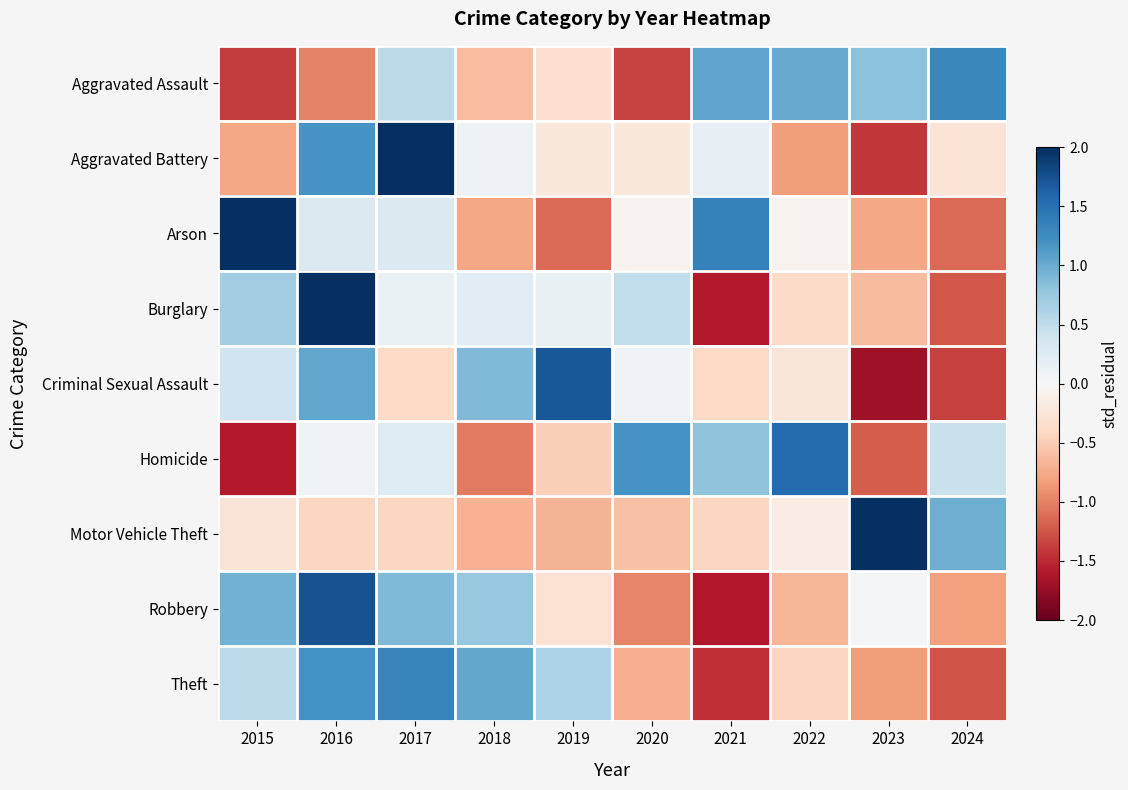

Between 2016 and 2022, which is larger?

2022